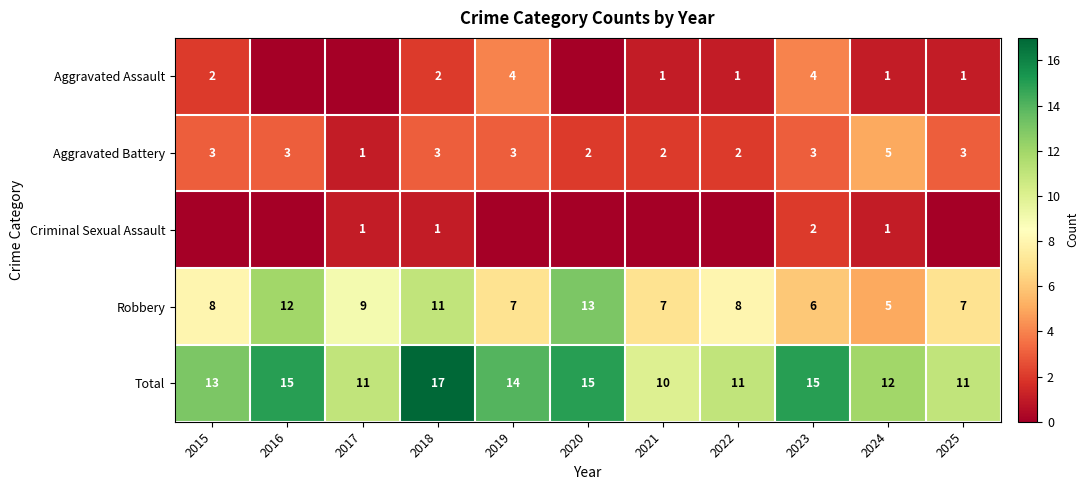

What is the spread (max minus min) of values at 2023?

13